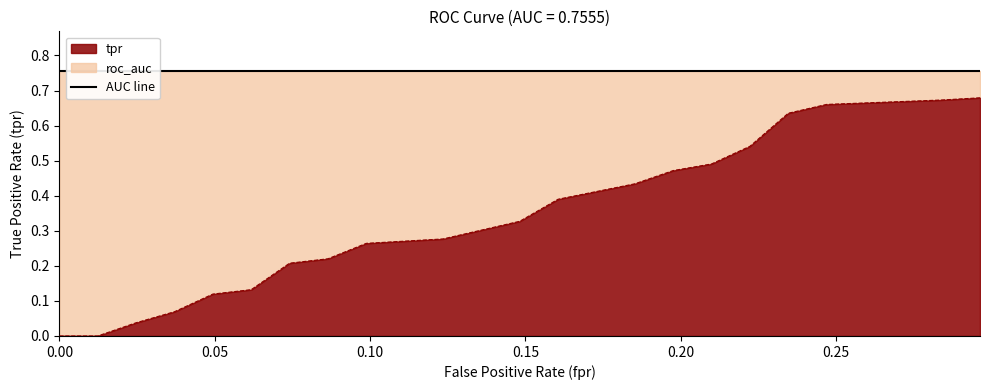

List the labels in order of value, smallest first.

0.0, 0.01234567901234568, 0.02469135802469136, 0.03703703703703703, 0.04938271604938271, 0.06172839506172839, 0.07407407407407407, 0.08641975308641975, 0.09876543209876543, 0.1111111111111111, 0.1234567901234568, 0.1481481481481481, 0.1604938271604938, 0.1851851851851852, 0.1975308641975309, 0.2098765432098765, 0.2222222222222222, 0.2345679012345679, 0.2469135802469136, 0.2839506172839506, 0.2962962962962963